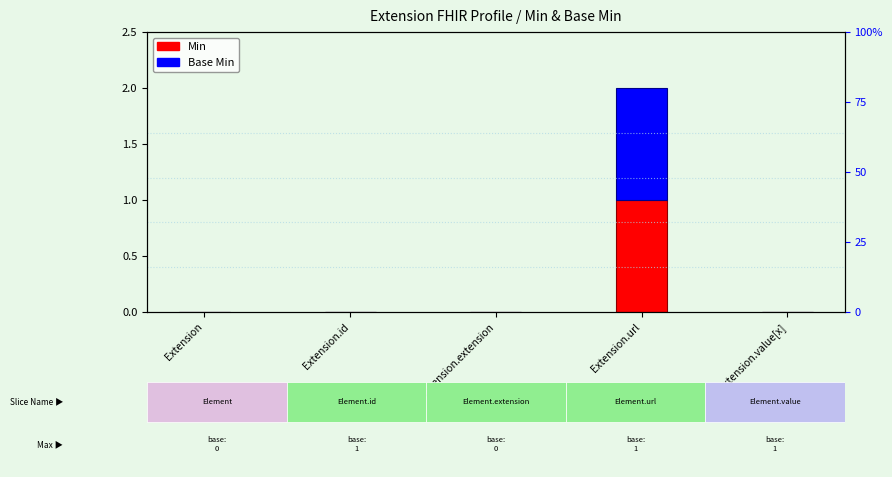

How many bars are there in each group?

2